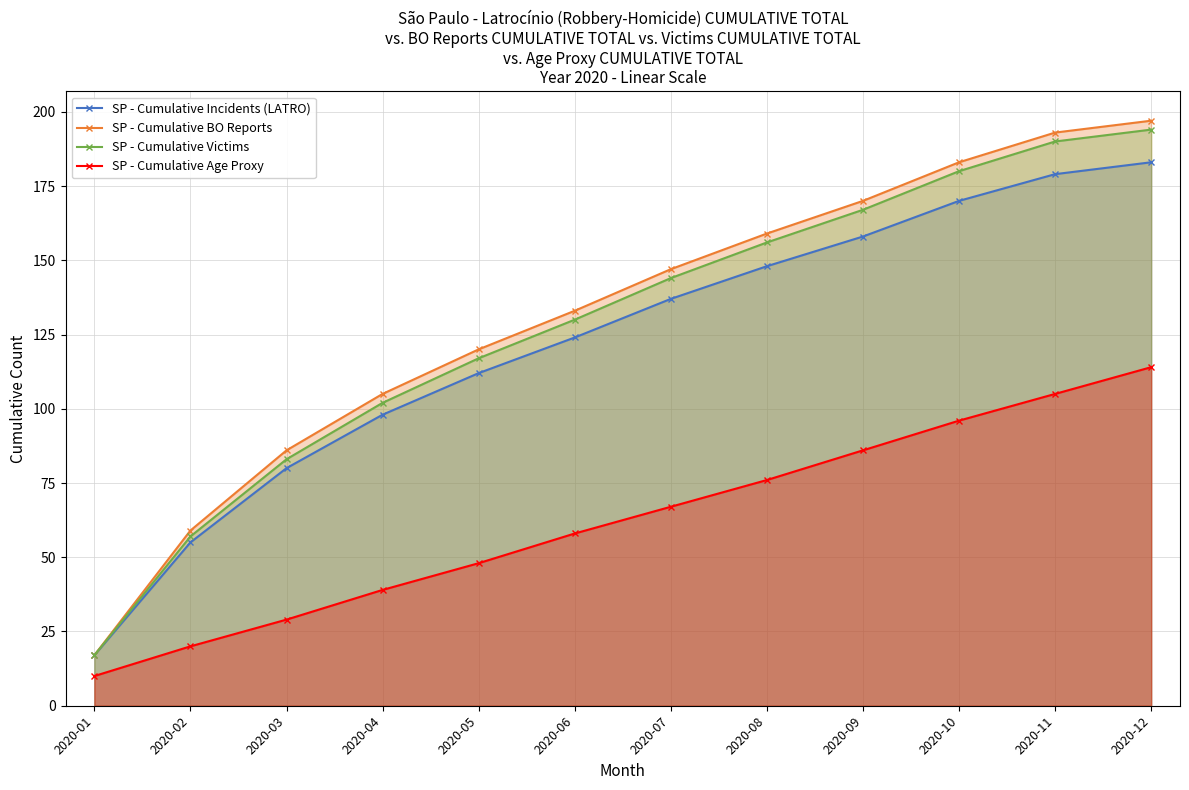

What is the total value across all series at 2020-04?

344